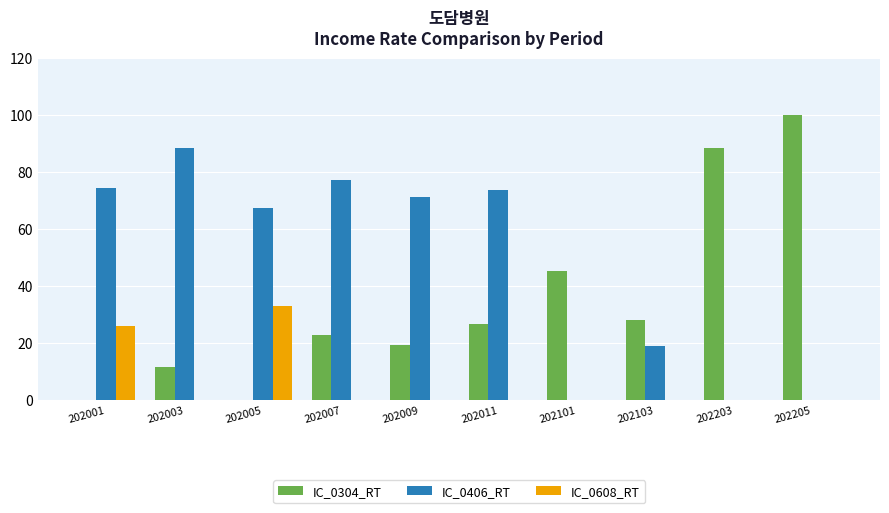

What is the greatest value displayed?

100.0